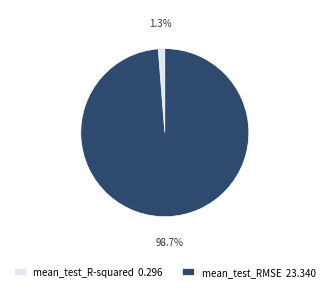

Combined, what portion of the pie is mean_test_RMSE and mean_test_R-squared?

100.0%